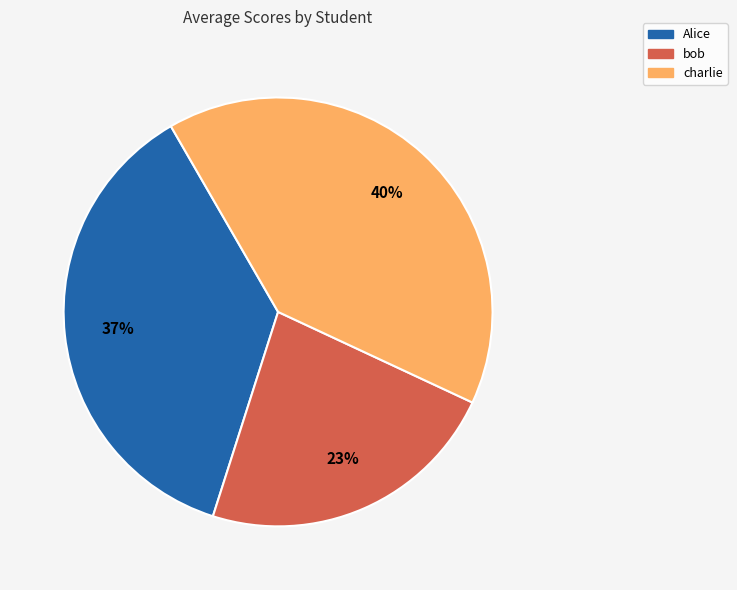

Approximately how many times larger is the value at charlie compared to Alice?

1.1